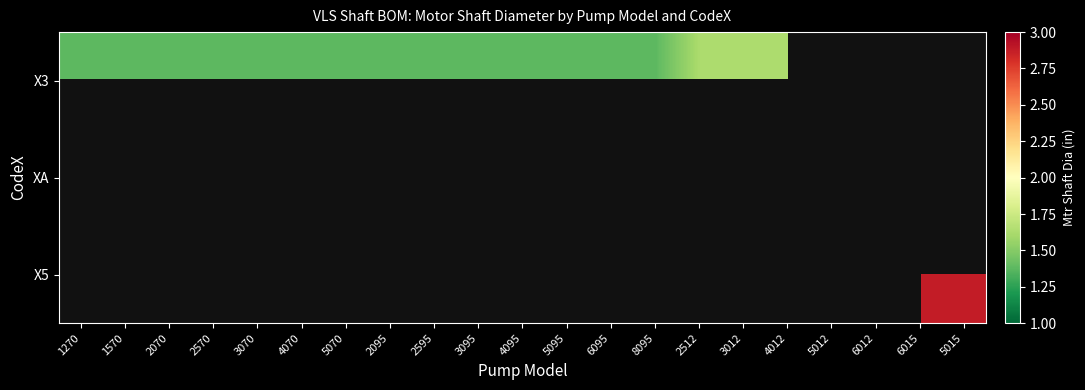

Rank the categories by XA value from lowest to highest.

1270, 1570, 2070, 2570, 3070, 4070, 5070, 2095, 2595, 3095, 4095, 5095, 6095, 8095, 2512, 3012, 4012, 5012, 6012, 6015, 5015